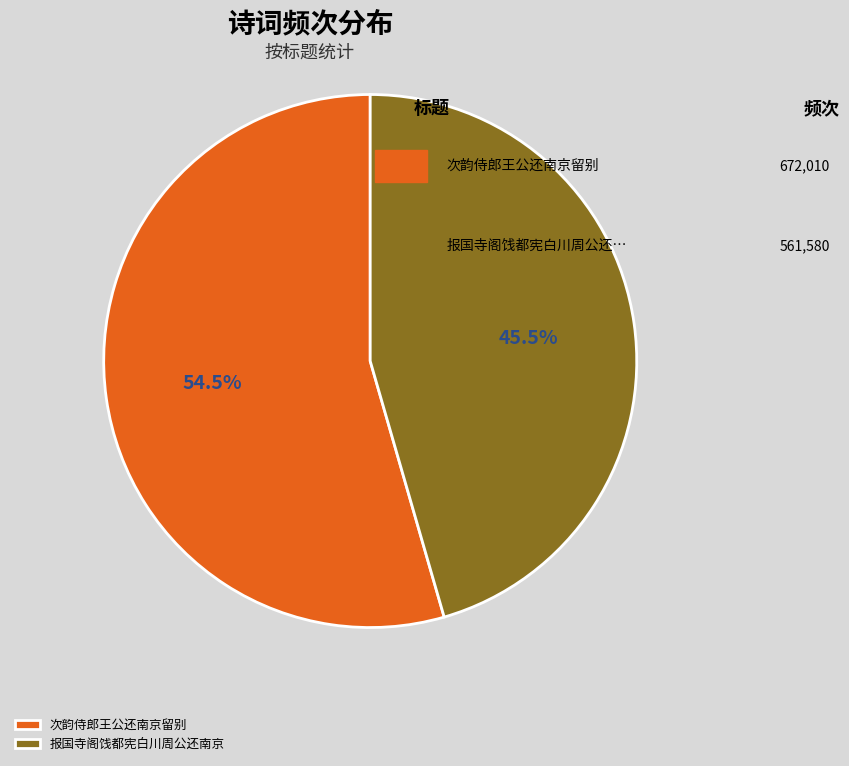

How many slices are in this pie chart?

2